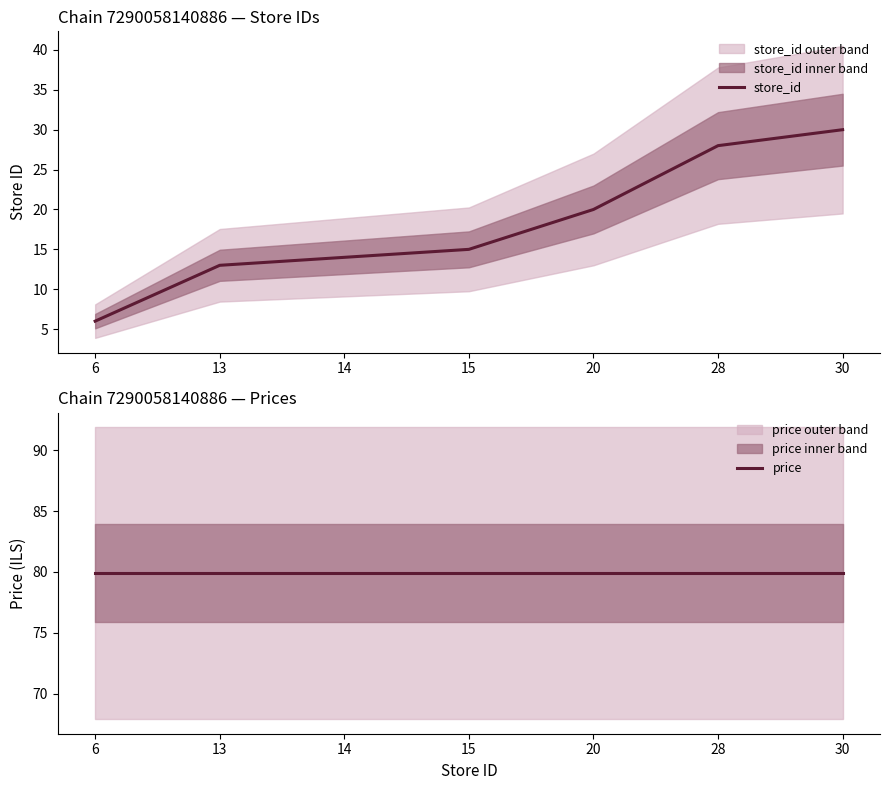

What is the difference between the maximum and minimum values in the store_id series?

24